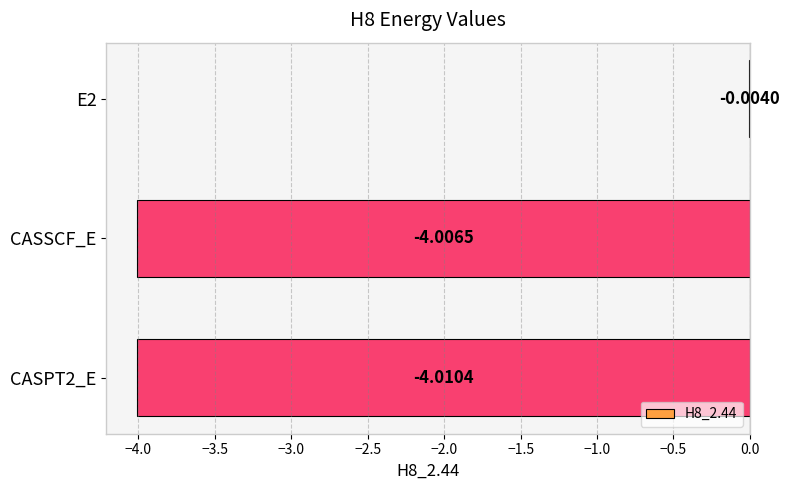

What is the sum of the values at CASPT2_E and E2?

-4.0